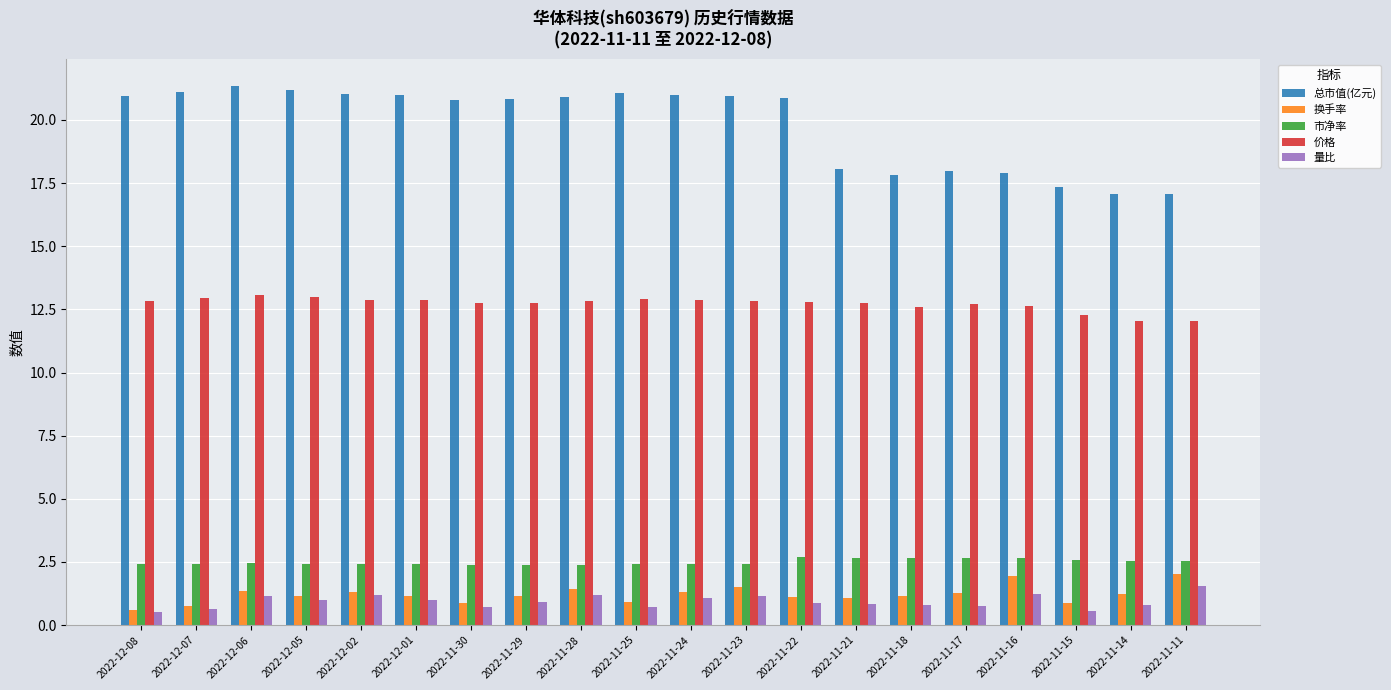

What is the average value of the 量比 series?

0.9